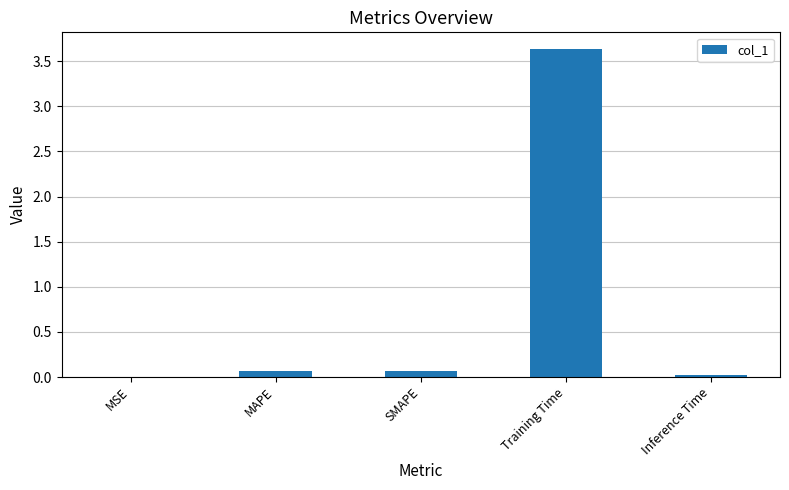

Is it true that the value at MSE is 0.0?

True